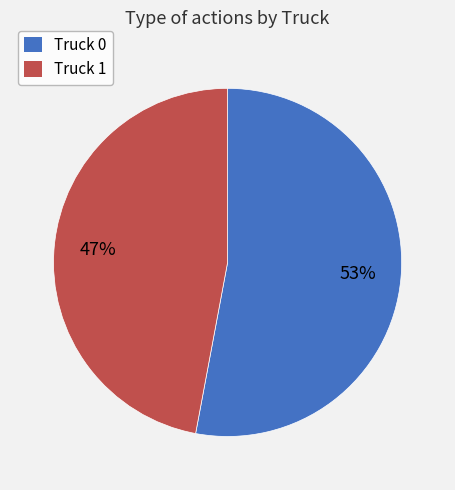

What is the ratio of the value at Truck 0 to the value at Truck 1?

1.1